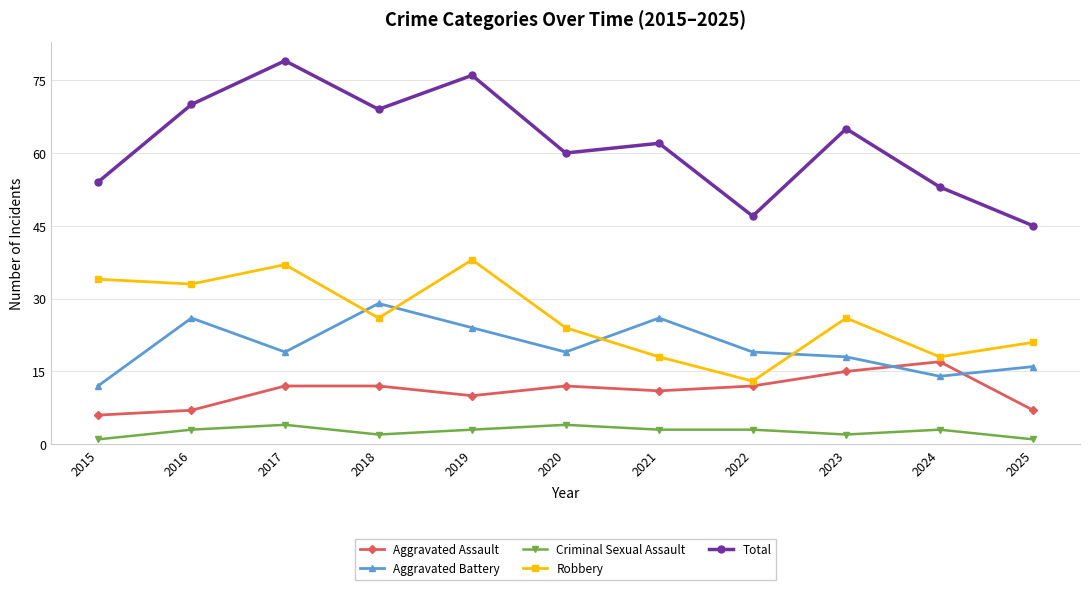

What is the difference between the highest and lowest values at 2016?

67